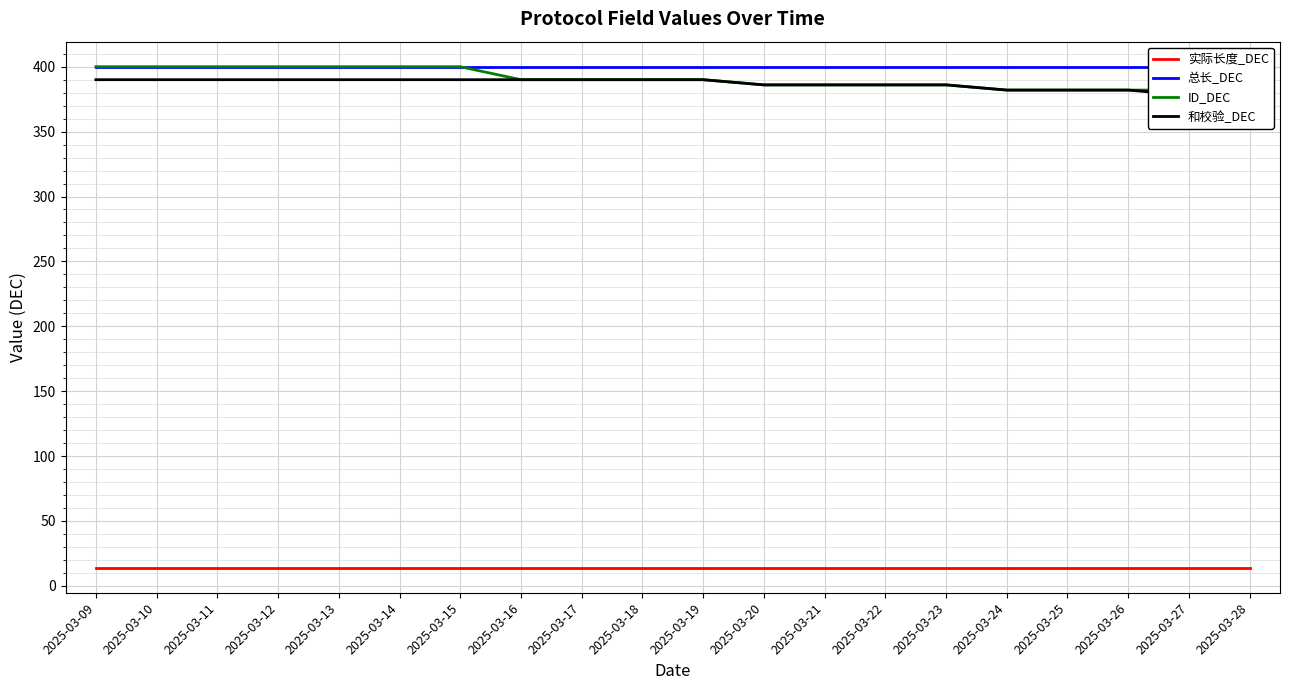

True or false: 实际长度_DEC and 和校验_DEC cross at least once.

False